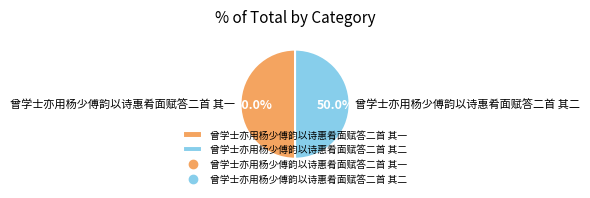

Do 曾学士亦用杨少傅韵以诗惠肴面赋答二首 其二 and 曾学士亦用杨少傅韵以诗惠肴面赋答二首 其一 together represent more than half of the pie?

Yes